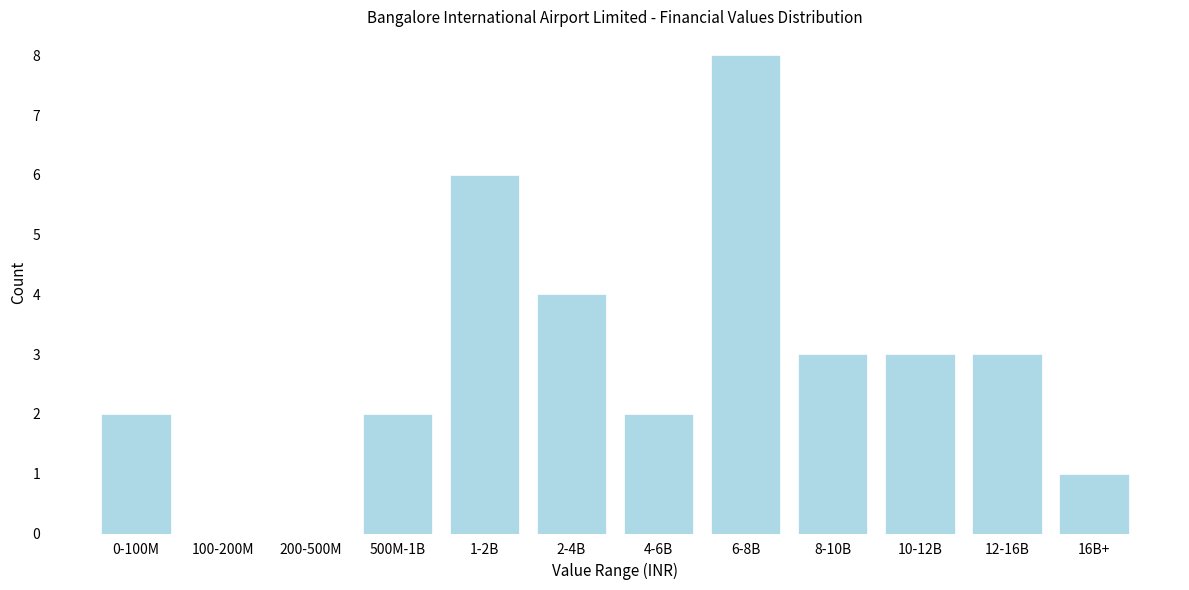

Reading right to left, transcribe all the data shown in this chart.

16B+=1	12-16B=3	10-12B=3	8-10B=3	6-8B=8	4-6B=2	2-4B=4	1-2B=6	500M-1B=2	200-500M=0	100-200M=0	0-100M=2